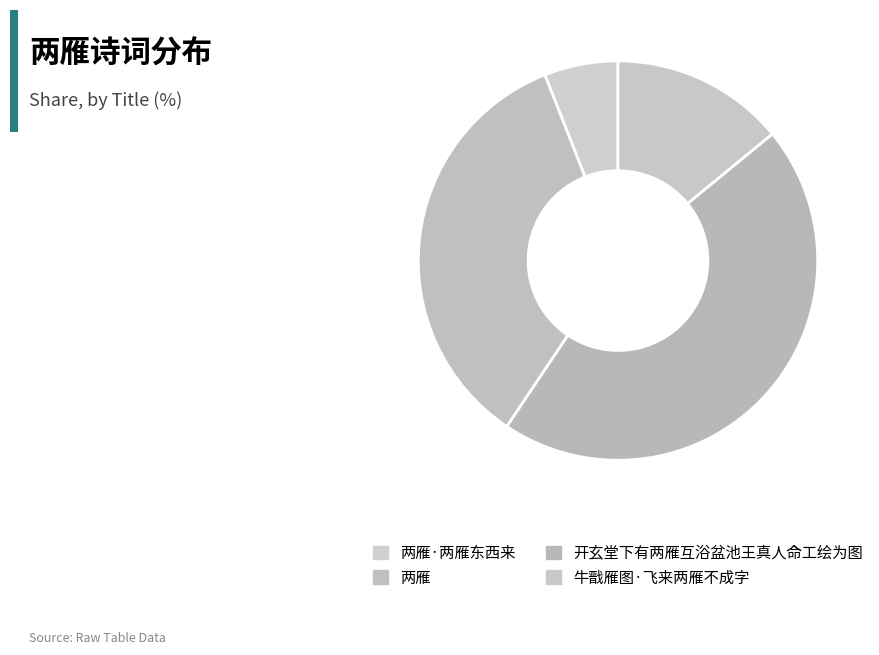

Which category has the smallest portion of the pie?

两雁·两雁东西来